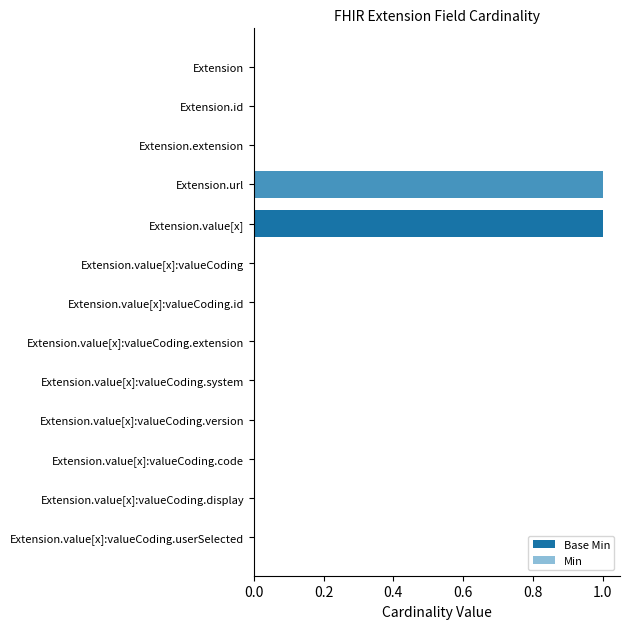

How many bars are there in each group?

2